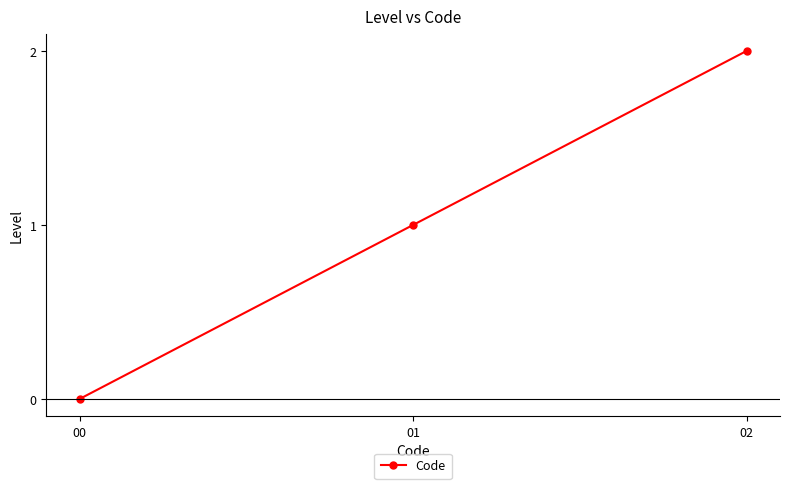

Rank the categories by value from highest to lowest.

02, 01, 00